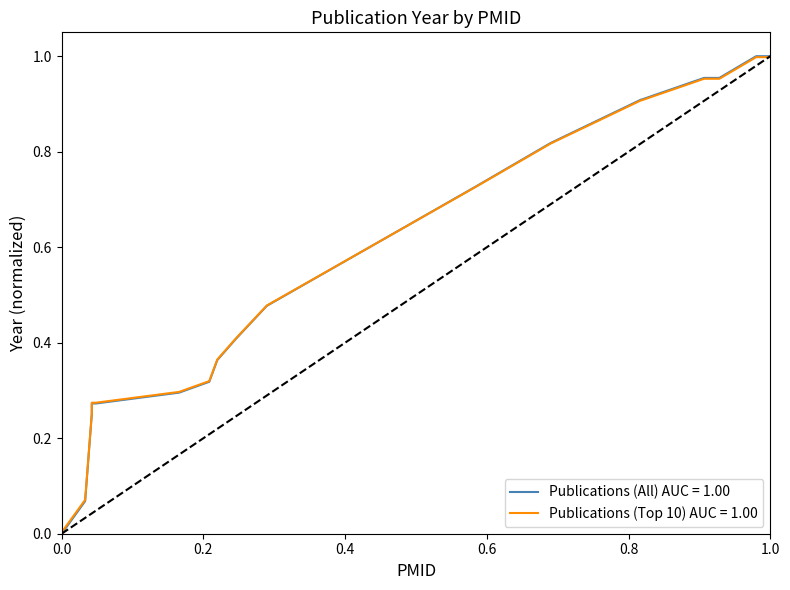

Which series has the widest spread of values?

Publications (All) AUC = 1.00